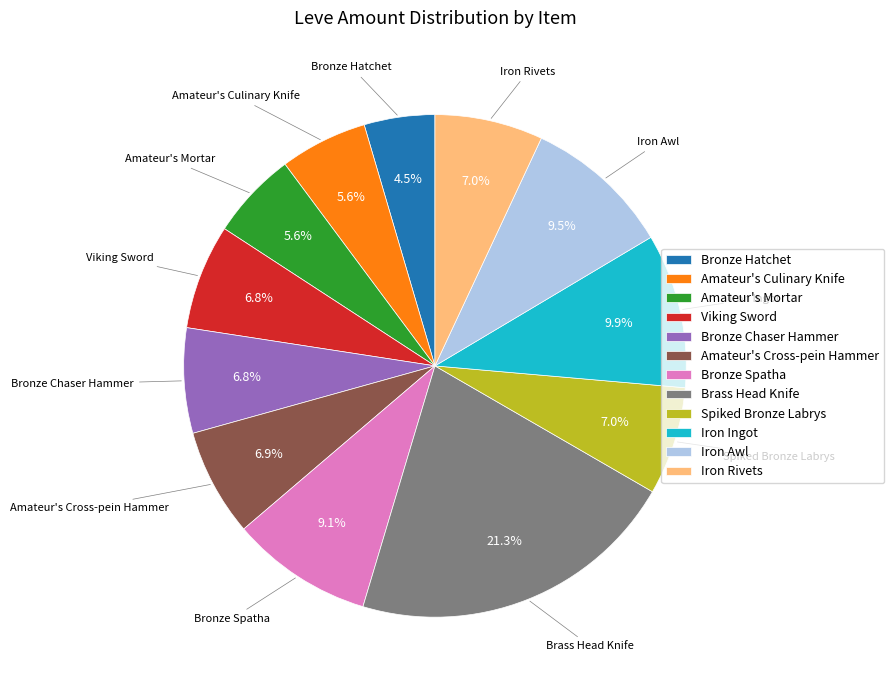

What percentage is the Amateur's Cross-pein Hammer slice, to the nearest percent?

7%